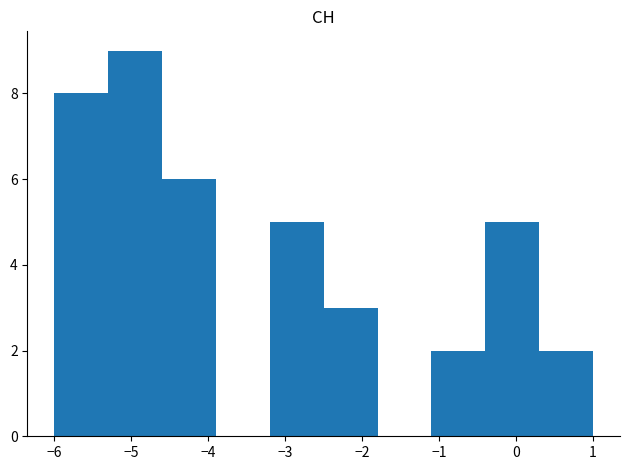

Reading left to right, list every bar in this chart as the range it spans on the x-axis followed by its height. The values are not printed on the chart, so give them approximately, as read against the axis.

-6.0 to -5.3: 8
-5.3 to -4.6: 9
-4.6 to -3.9: 6
-3.9 to -3.2: 0
-3.2 to -2.5: 5
-2.5 to -1.8: 3
-1.8 to -1.1: 0
-1.1 to -0.4: 2
-0.4 to 0.3: 5
0.3 to 1.0: 2